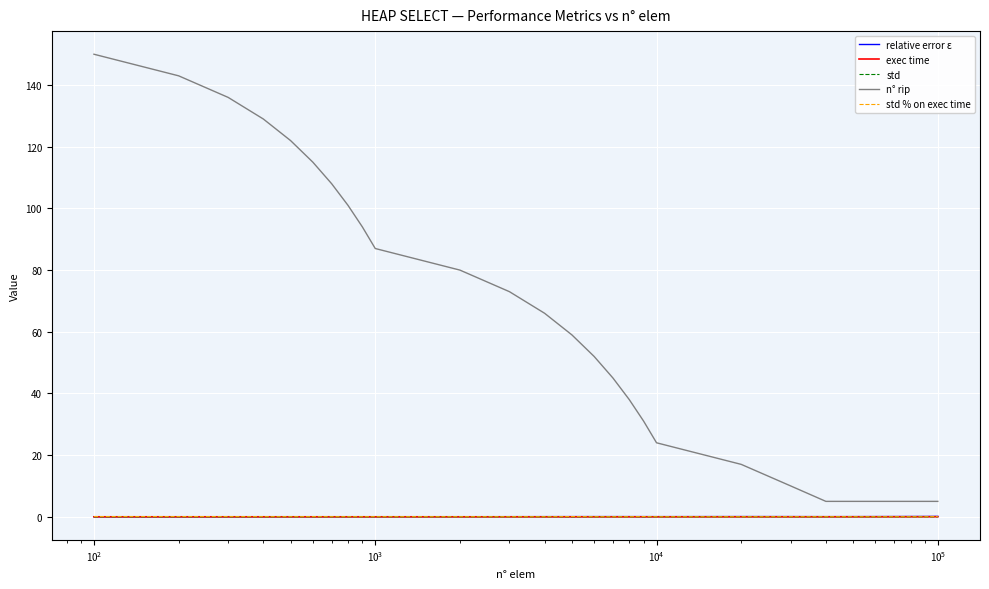

How many lines are shown in the chart?

5